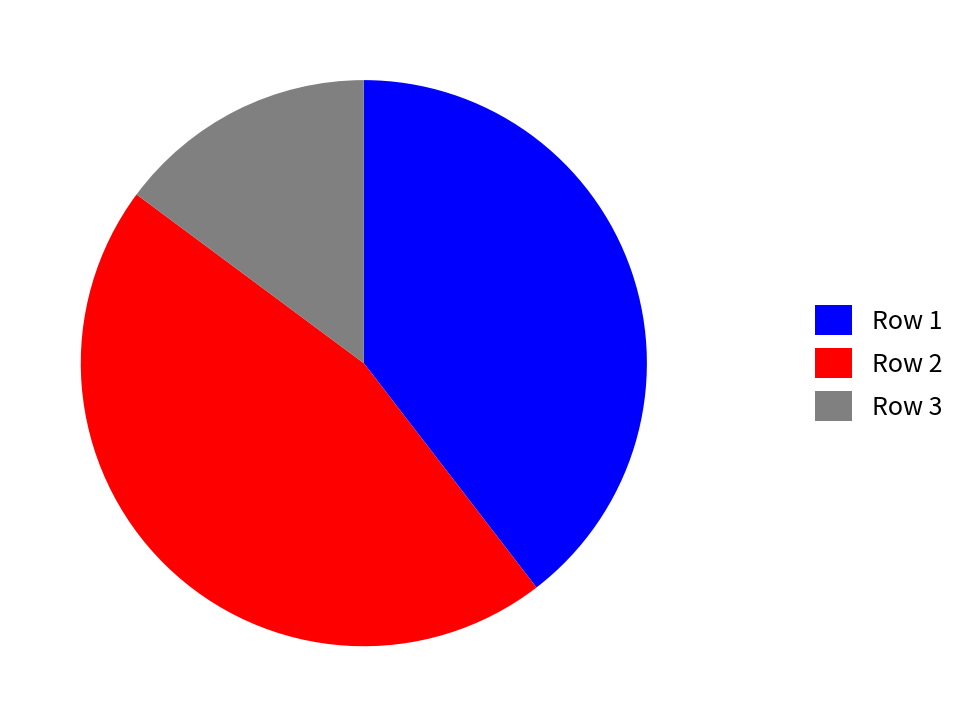

Is it true that Row 1 is 40% of the pie?

True